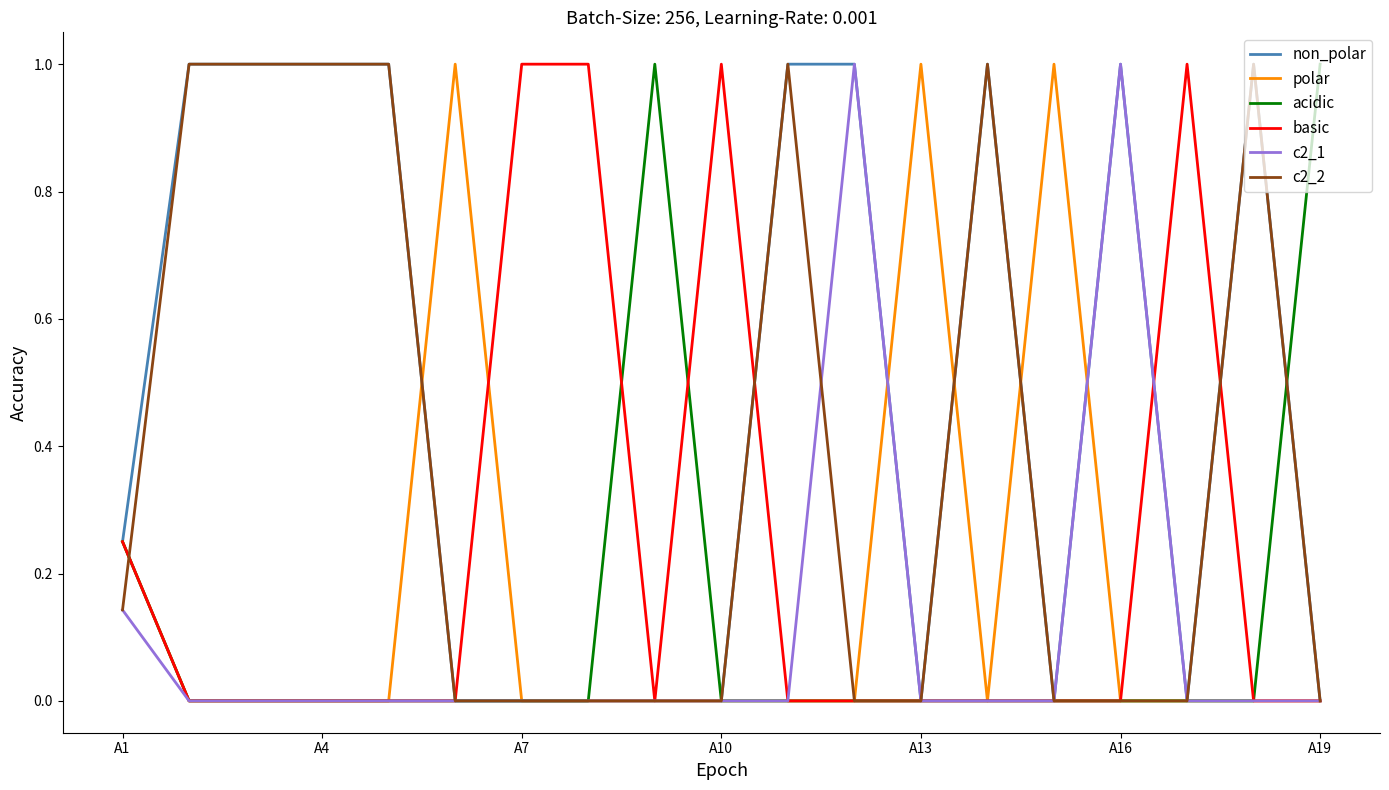

What is the average value of the non_polar series?

0.5